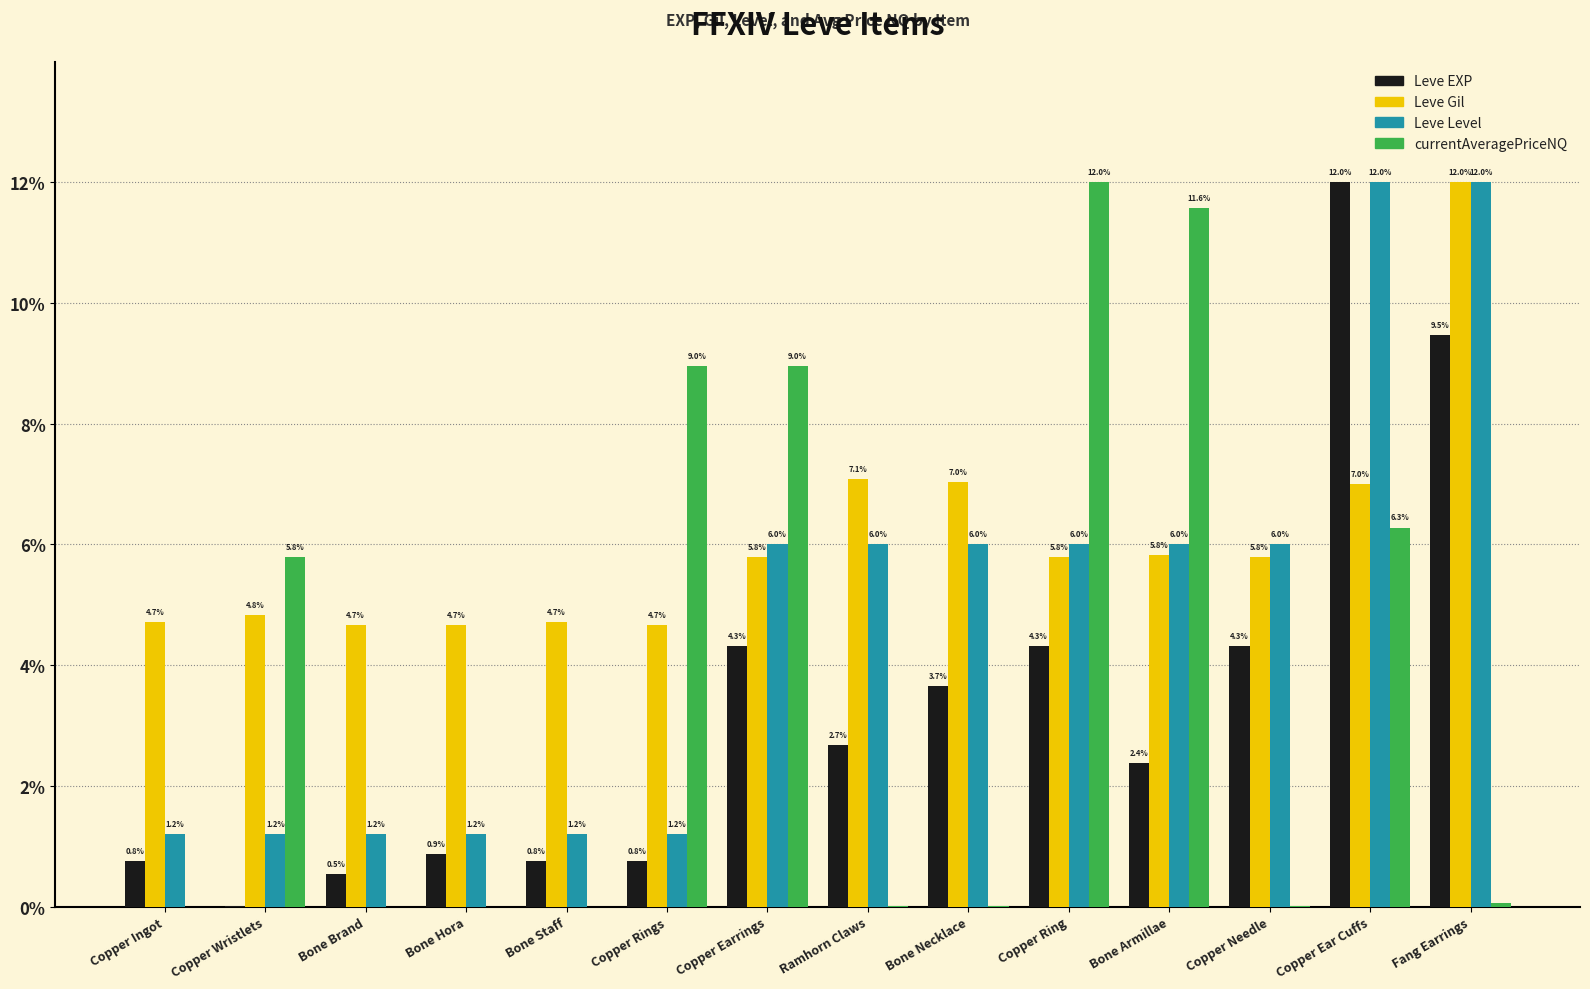

Which series has the largest total across all categories?

Leve Gil